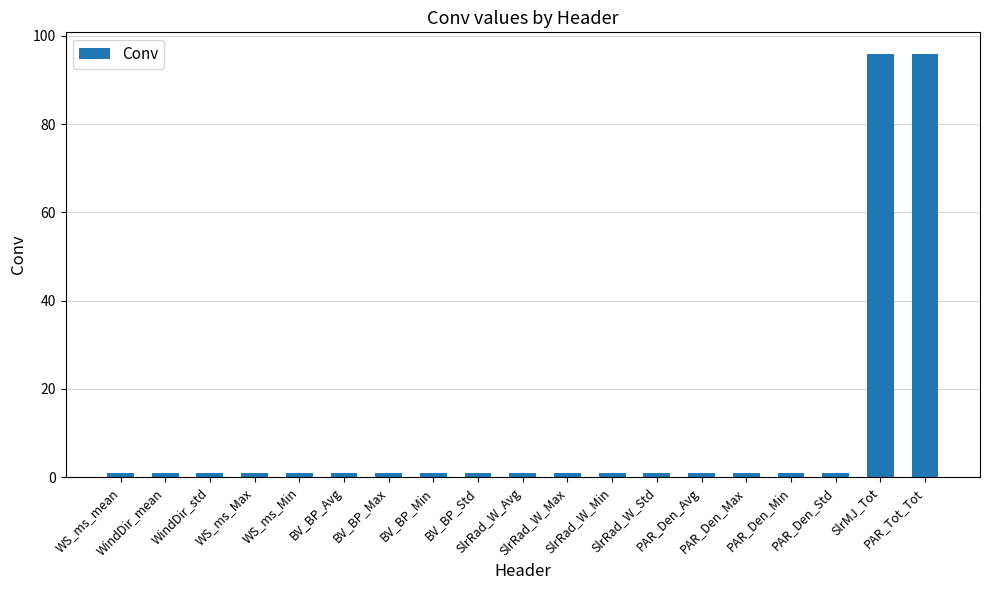

What is the maximum value shown in the chart?

96